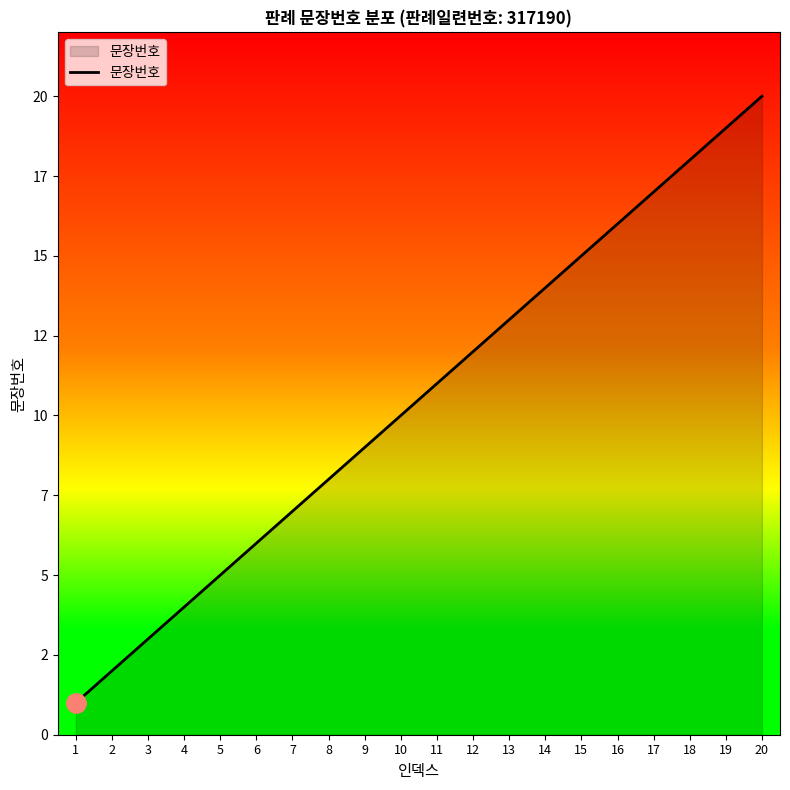

Between 19 and 15, which is larger?

19